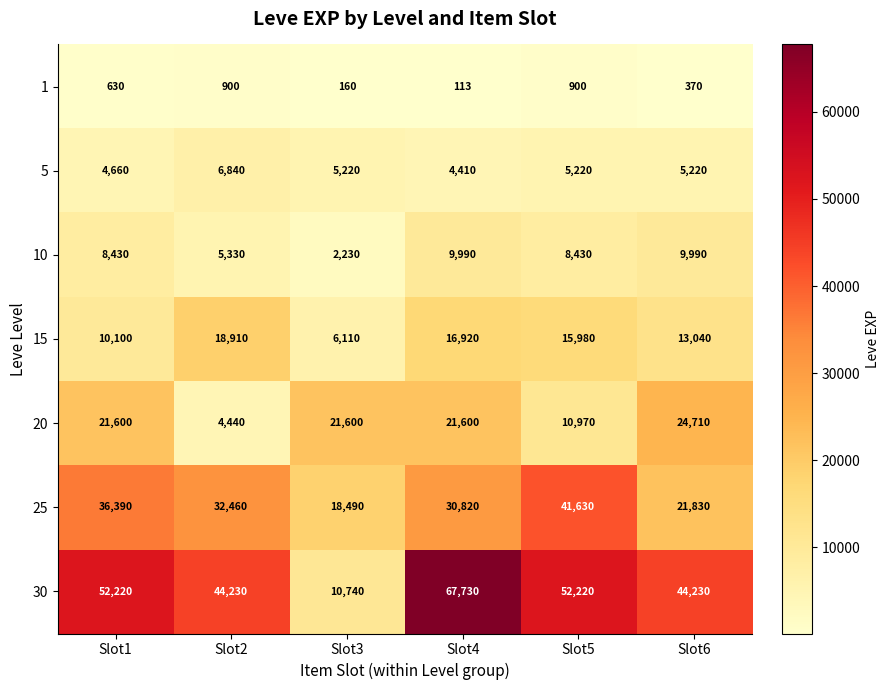

What is the sum of all 30 values?

271370